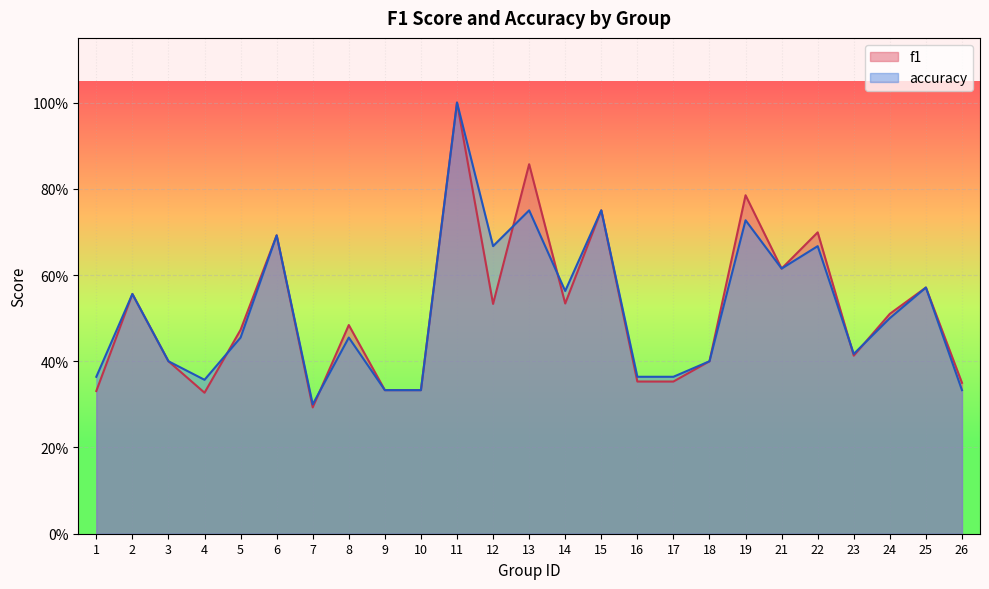

Which series has the largest range (max minus min)?

f1